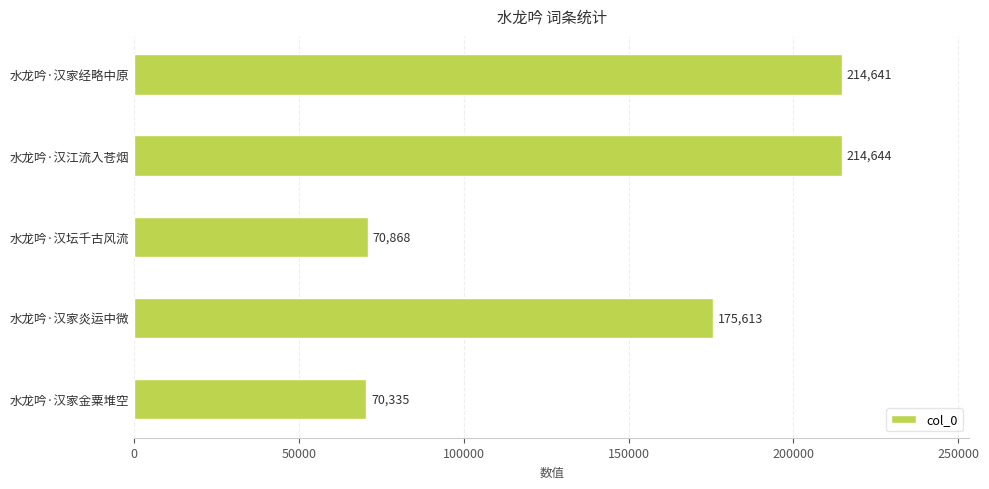

What is the difference between the maximum and minimum values?

144309